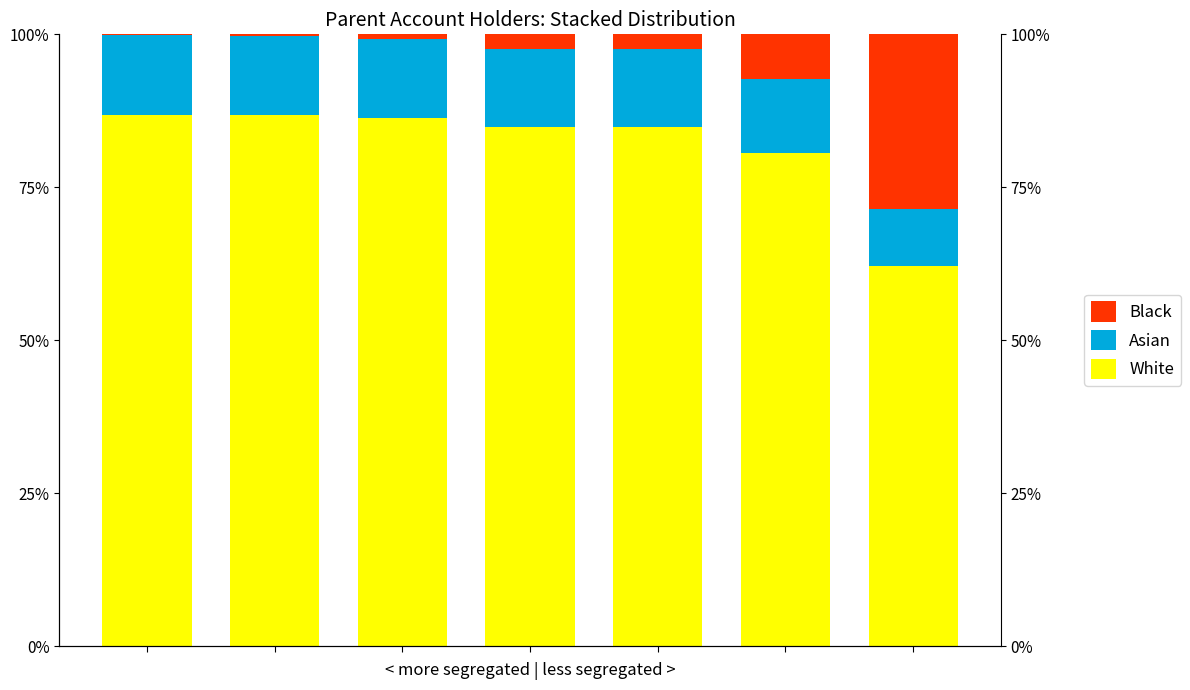

What are all the series names shown in the legend?

White, Asian, Black